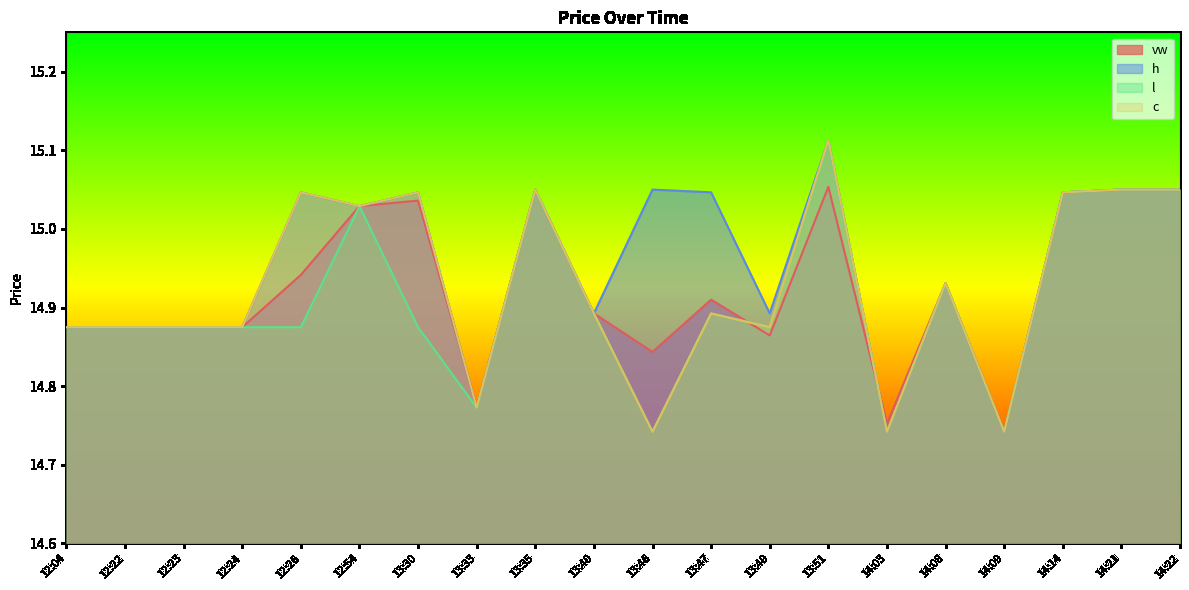

Reading left to right, extract all data points from this chart.

vw: 14.9	14.9	14.9	14.9	14.9	15.0	15.0	14.8	15.1	14.9	14.8	14.9	14.9	15.1	14.8	14.9	14.7	15.0	15.1	15.1
h: 14.9	14.9	14.9	14.9	15.0	15.0	15.0	14.8	15.1	14.9	15.1	15.0	14.9	15.1	14.7	14.9	14.7	15.0	15.1	15.1
l: 14.9	14.9	14.9	14.9	14.9	15.0	14.9	14.8	15.1	14.9	14.7	14.9	14.9	15.1	14.7	14.9	14.7	15.0	15.1	15.1
c: 14.9	14.9	14.9	14.9	15.0	15.0	15.0	14.8	15.1	14.9	14.7	14.9	14.9	15.1	14.7	14.9	14.7	15.0	15.1	15.1